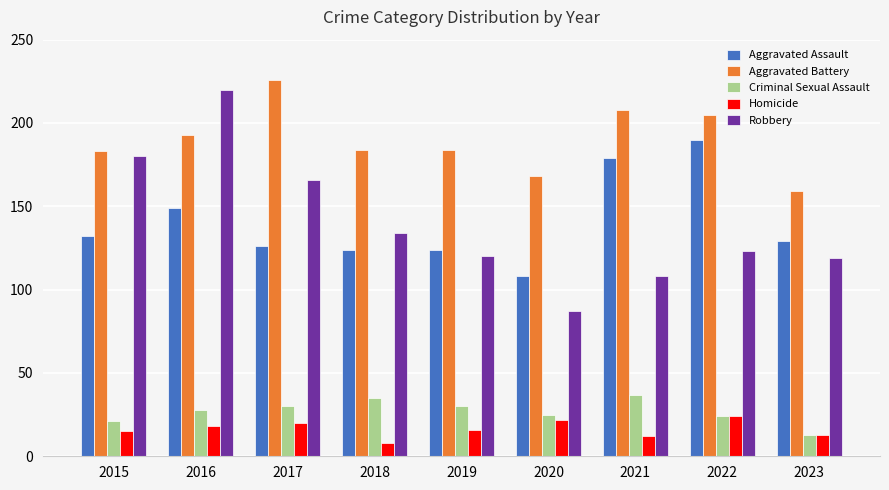

Rank the series by their maximum value, from lowest to highest.

Homicide, Criminal Sexual Assault, Aggravated Assault, Robbery, Aggravated Battery